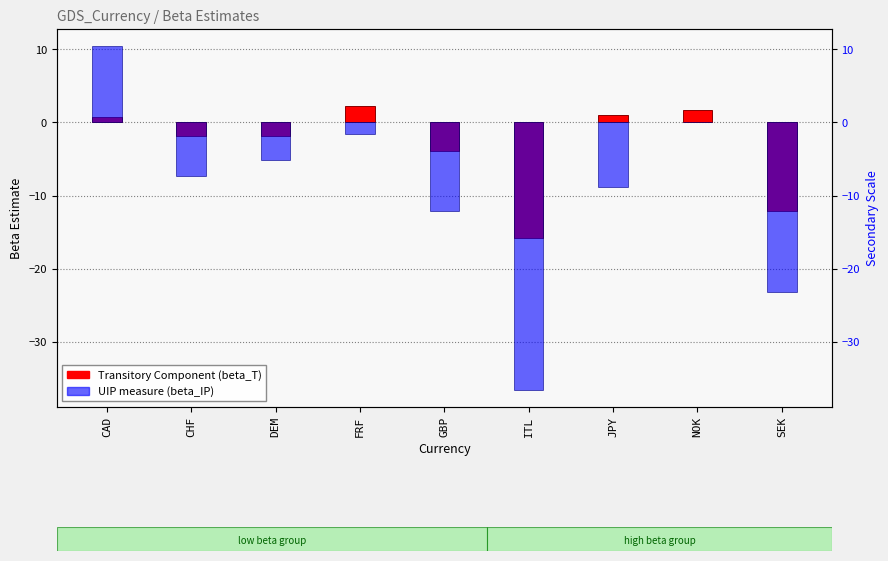

Reading left to right, transcribe all the data shown in this chart.

Transitory Component (beta_T): CAD=0.7	CHF=-1.8	DEM=-1.9	FRF=2.2	GBP=-4.0	ITL=-15.9	JPY=1.1	NOK=1.8	SEK=-12.1
UIP measure (beta_IP): CAD=10.4	CHF=-7.4	DEM=-5.1	FRF=-1.6	GBP=-12.2	ITL=-36.6	JPY=-8.9	NOK=0.0	SEK=-23.3